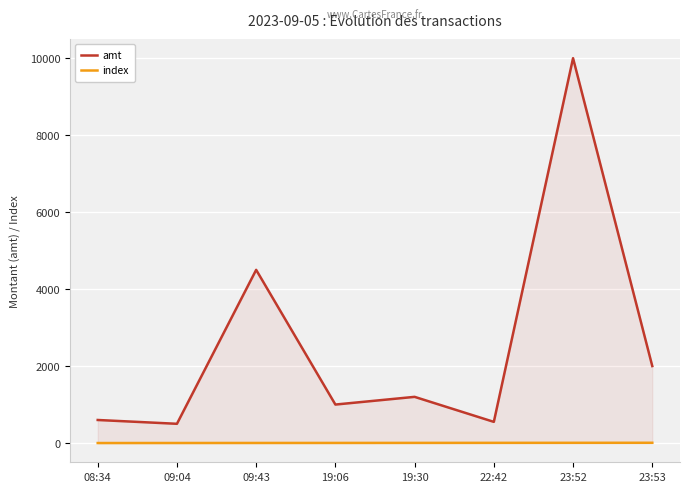

At which label is index closest to 3?

19:06